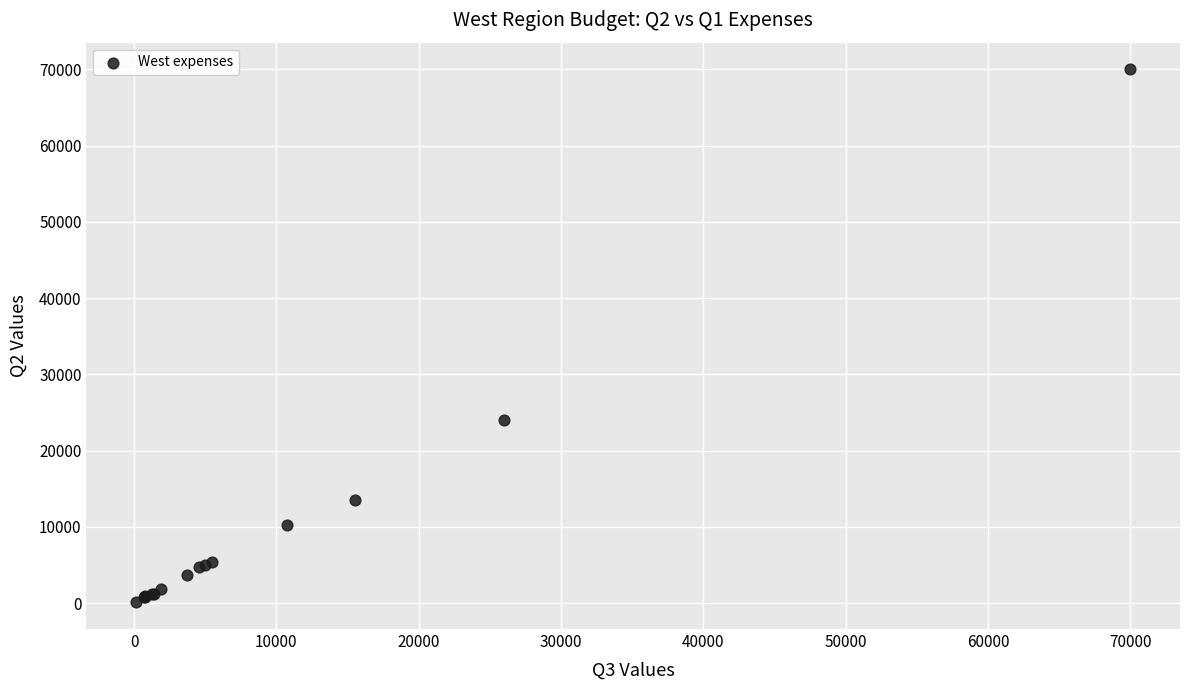

What Y value in the scatter plot is closest to 35050?

24000